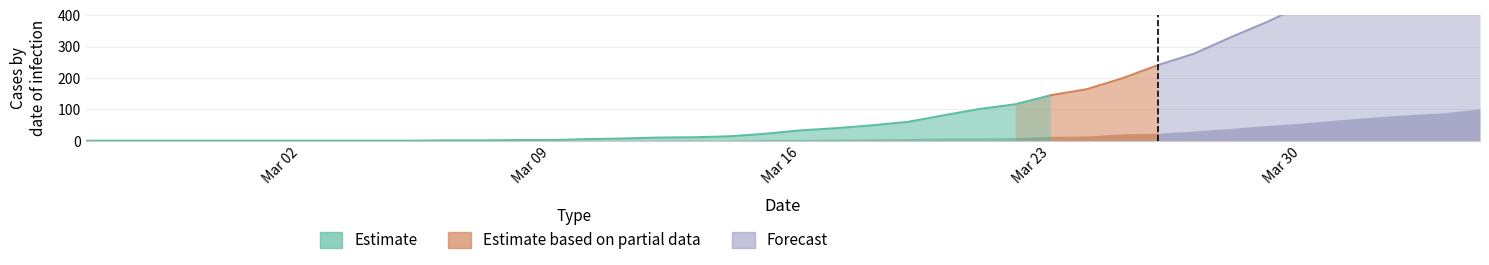

At which category is the sum across all series the highest?

2020-04-04